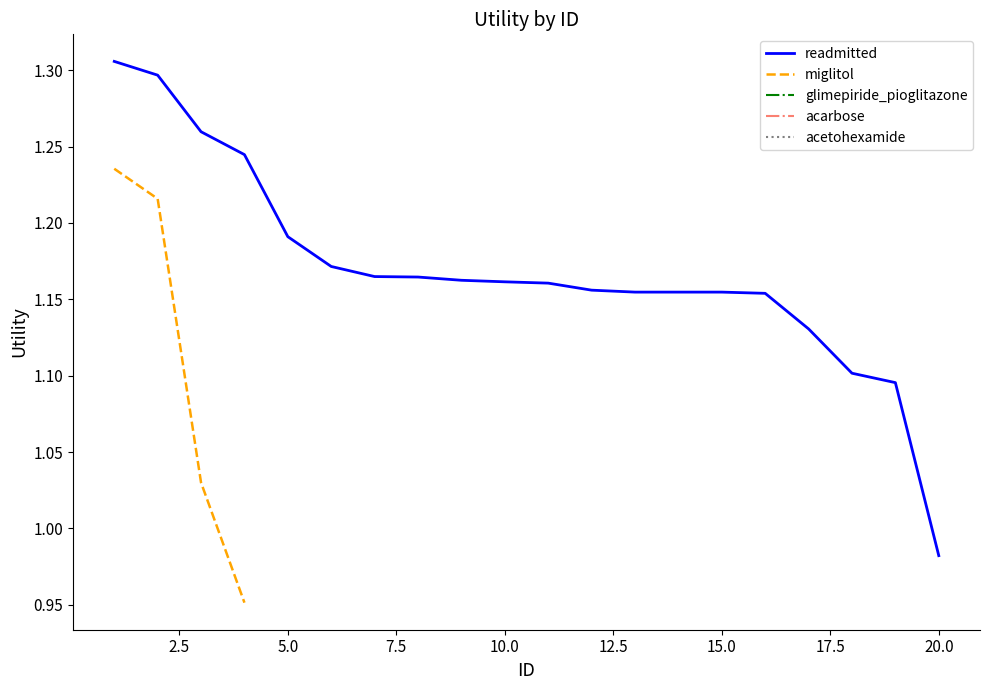

At which label is readmitted closest to 1?

20.0